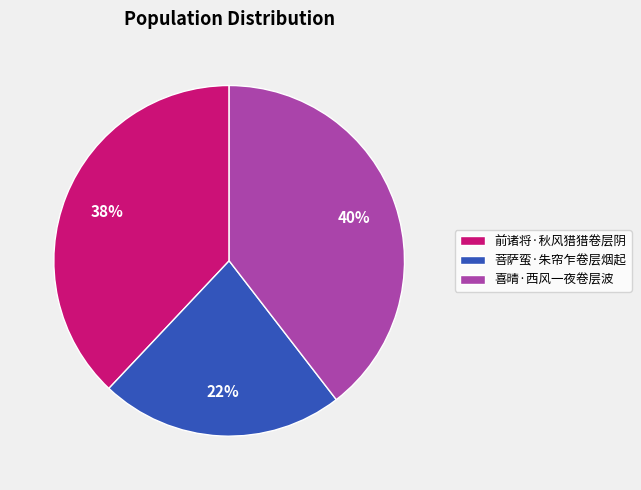

Which category has the biggest portion of the pie?

喜晴·西风一夜卷层波